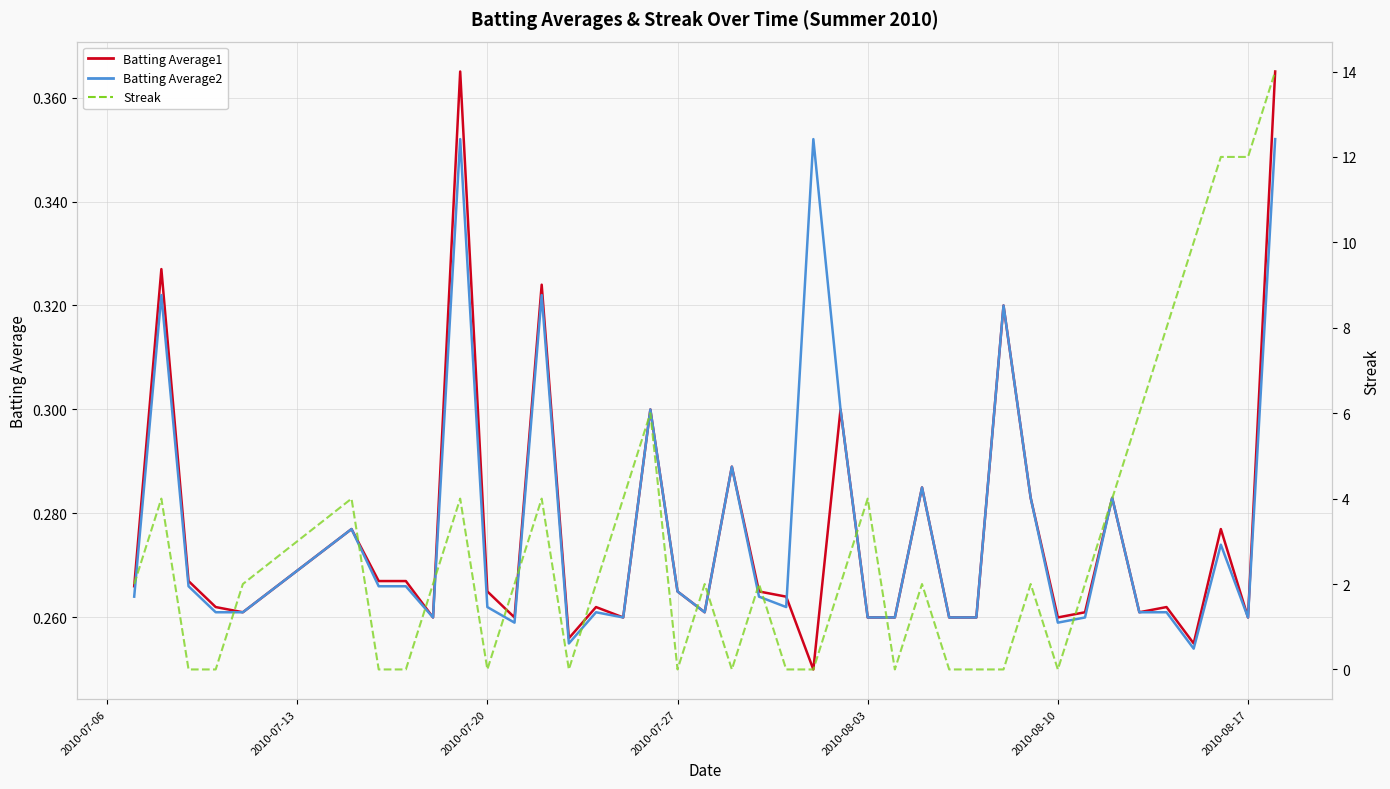

Does the chart display data point markers on the line(s)?

No